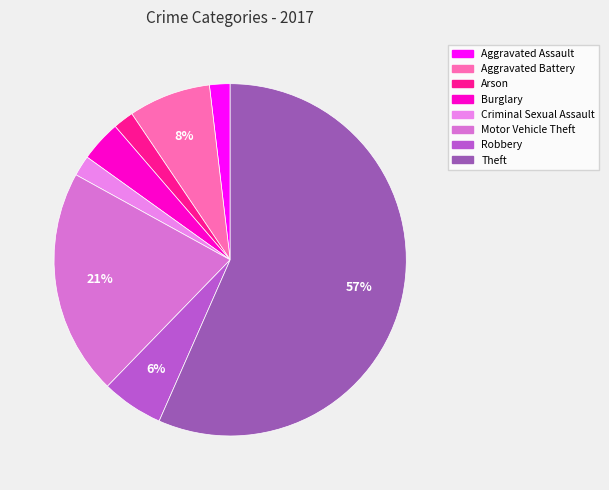

How many segments does this pie chart have?

8